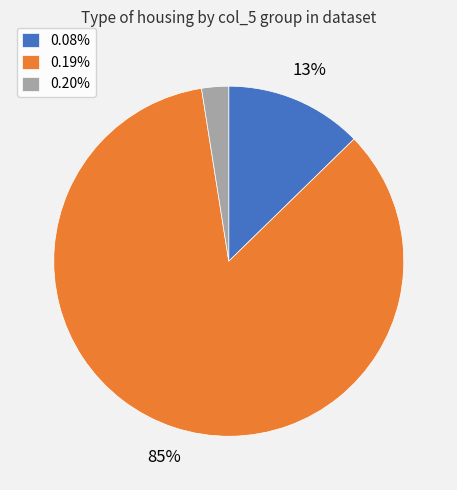

Combined, do 0.08% and 0.19% account for over 50%?

Yes